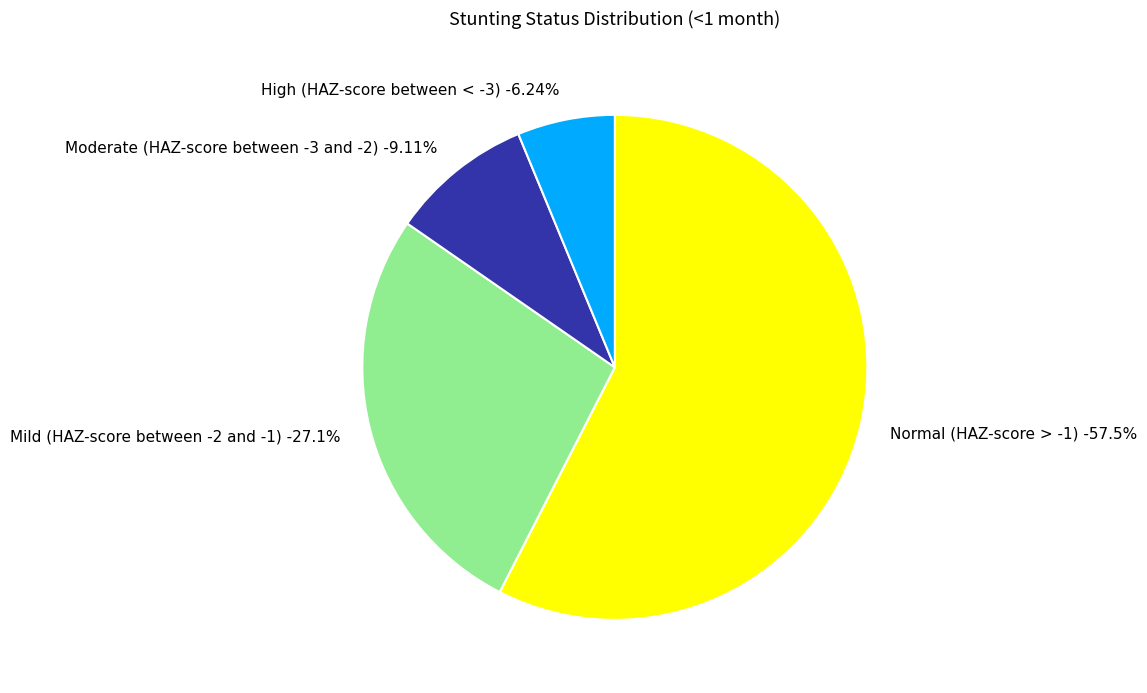

Is it true that Normal (HAZ-score > -1) is 58% of the pie?

True